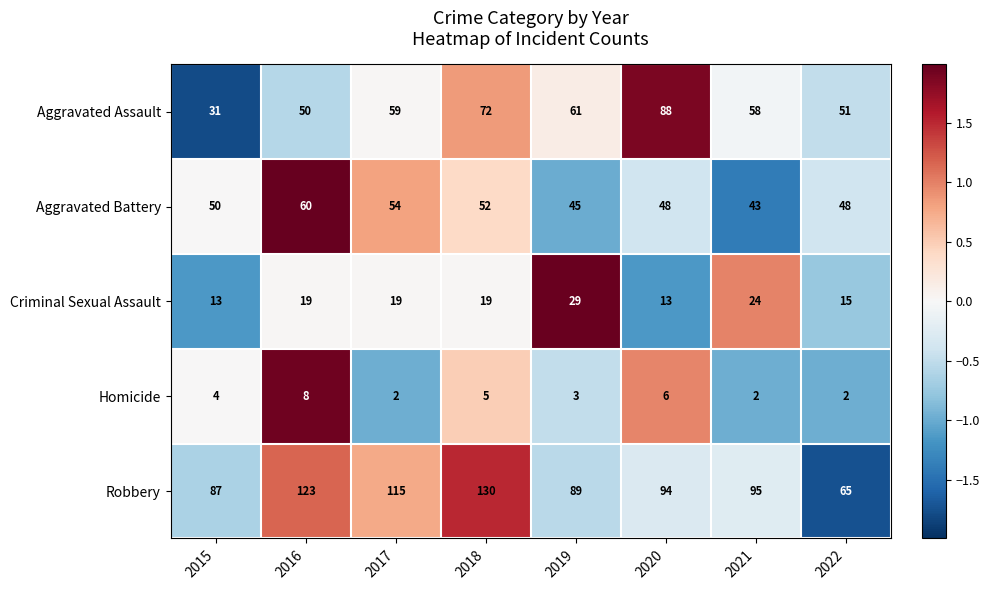

Is it true that Criminal Sexual Assault equals 10 at 2022?

False